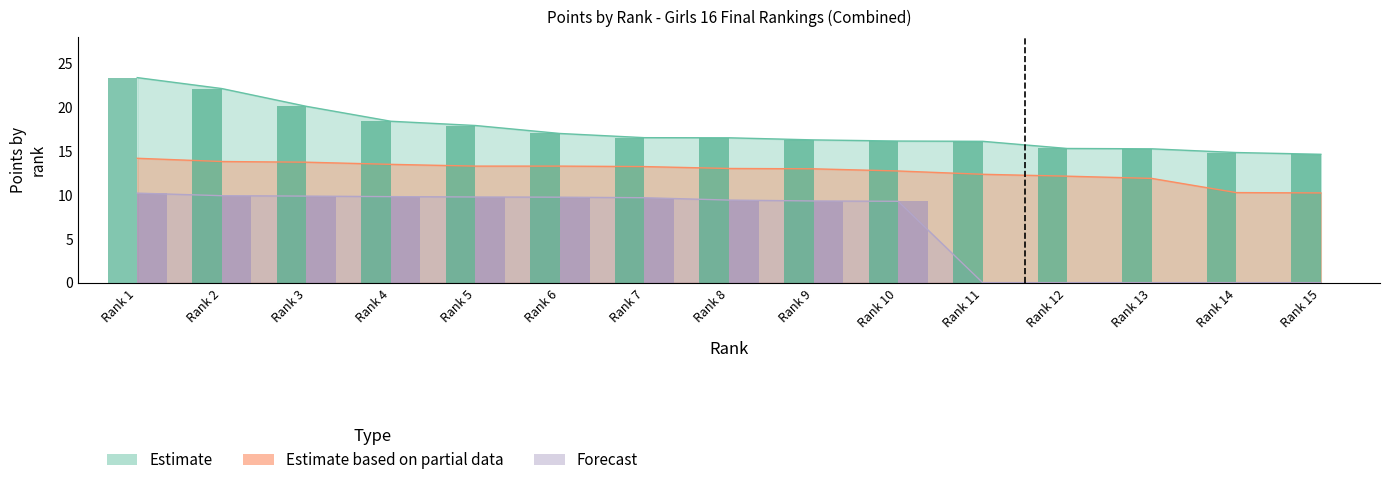

The Estimate series shows 21.5 at Rank 13. True or false?

False